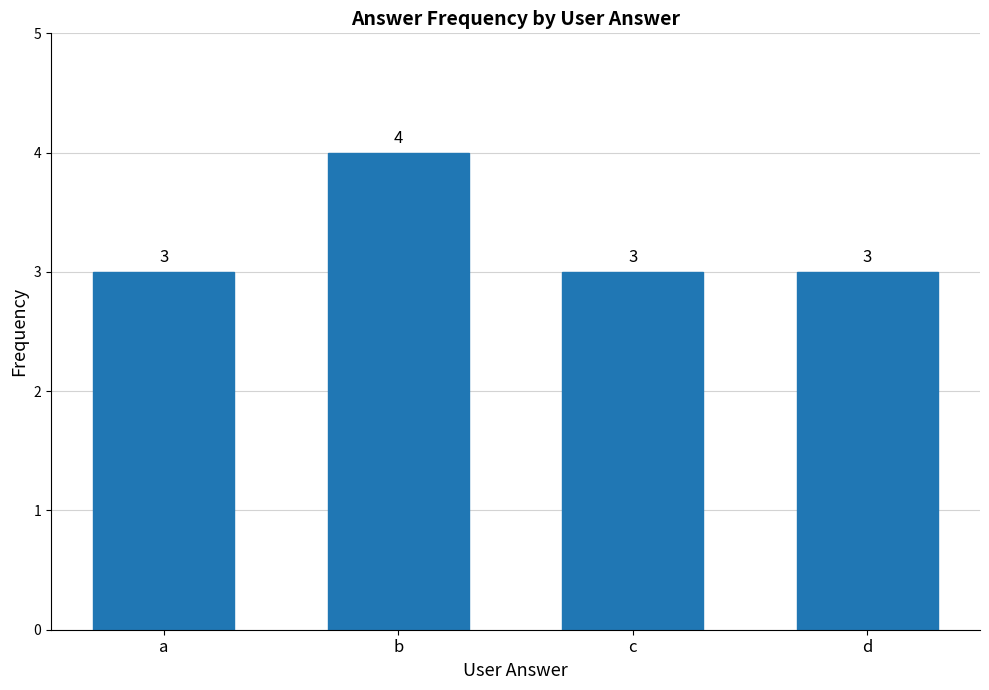

Reading left to right, what are all the values shown in this chart?

3	4	3	3